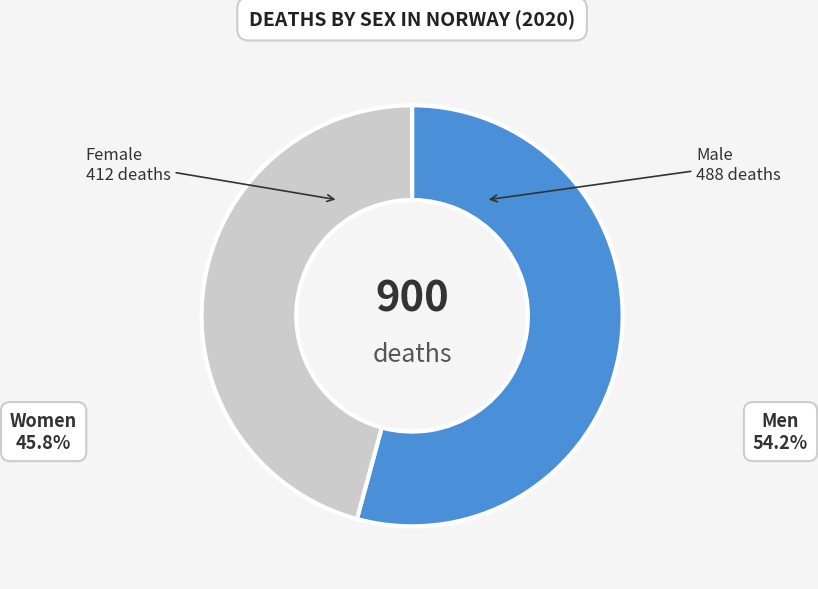

Rank the categories by value from highest to lowest.

Male, Female